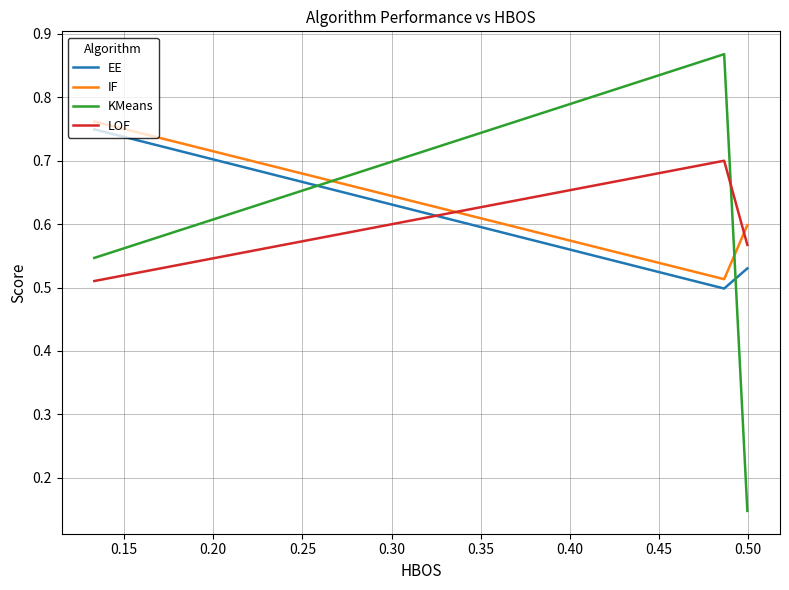

How many lines are shown in the chart?

4